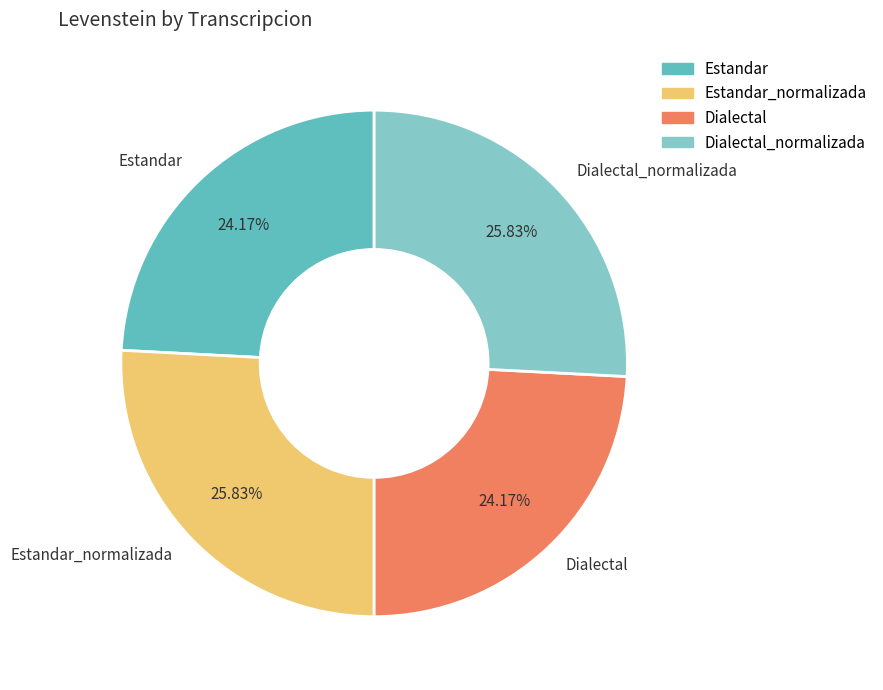

Between Dialectal and Dialectal_normalizada, which is larger?

Dialectal_normalizada